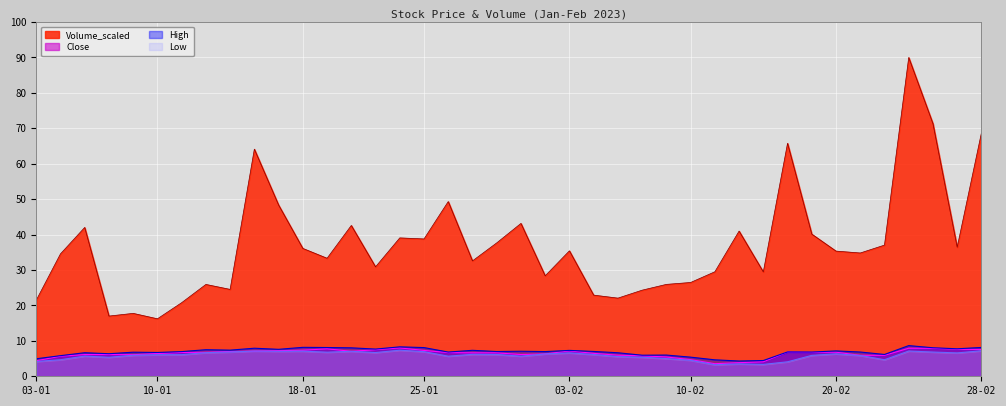

True or false: High and Close cross at least once.

False